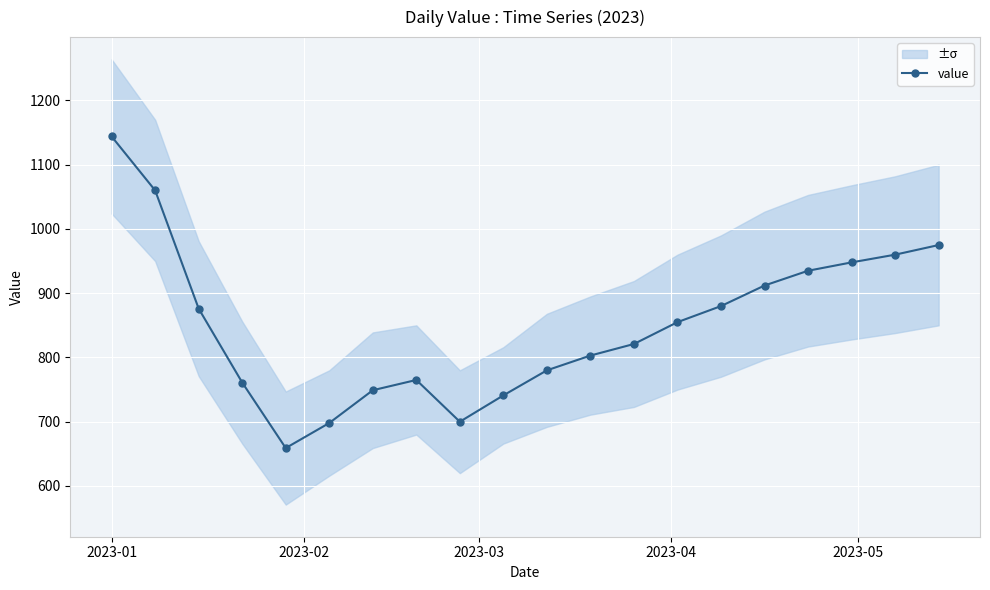

True or false: value has more than 0 interior local peaks.

True